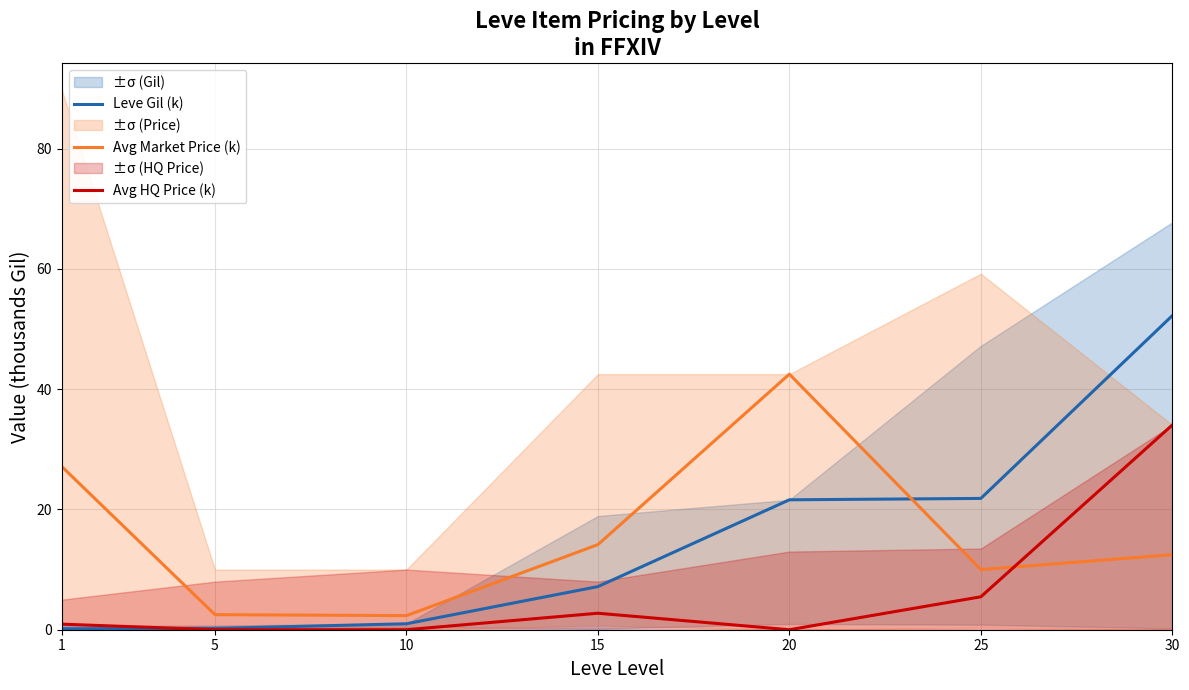

How many interior local peaks does the Avg HQ Price (k) series have?

1